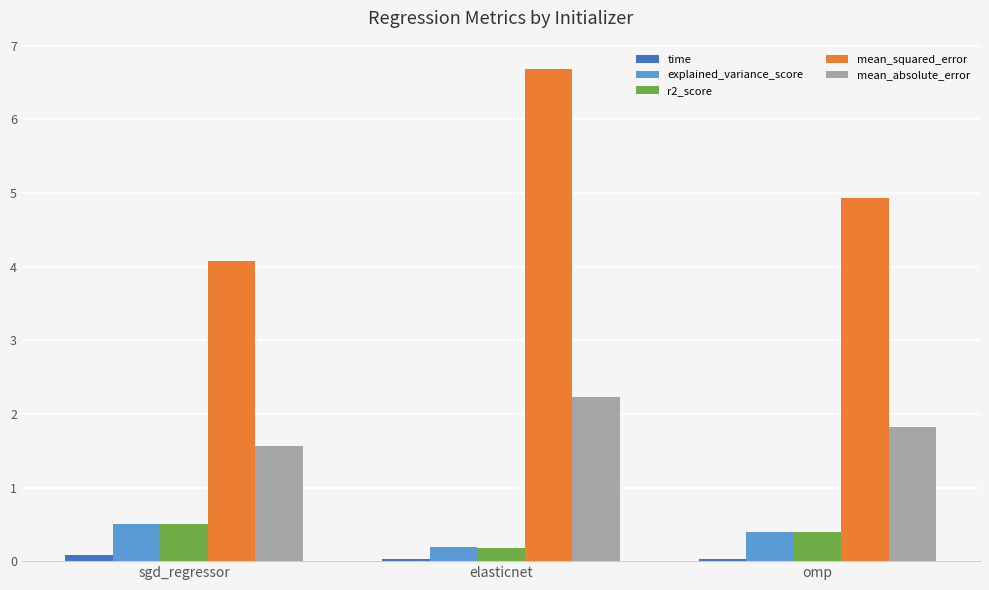

What is the average value of the explained_variance_score series?

0.4